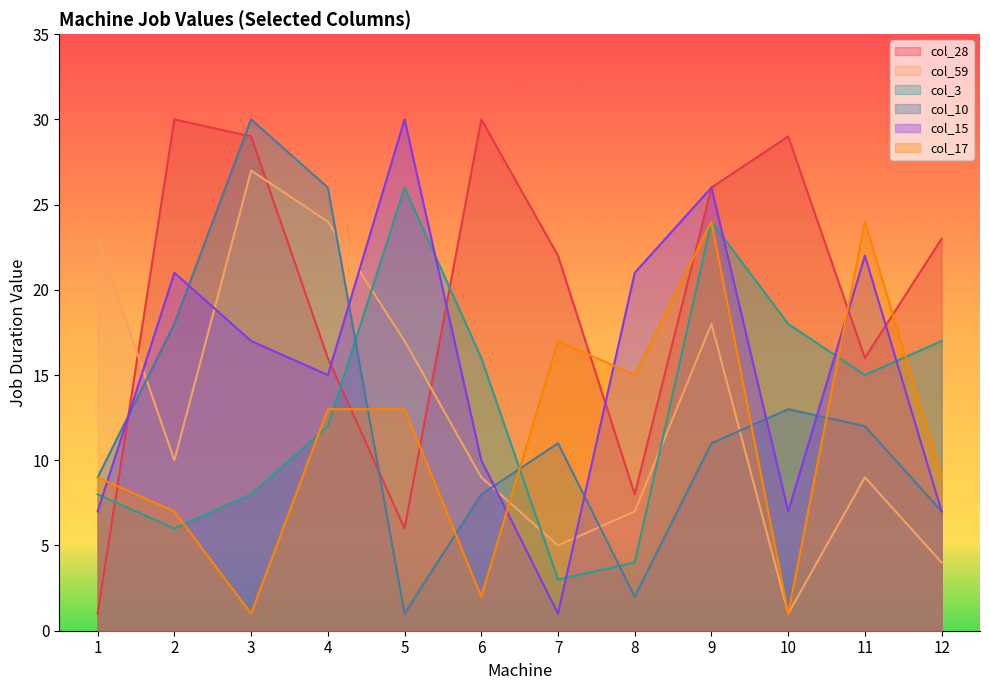

Which series changed the most between 4 and 12?

col_59